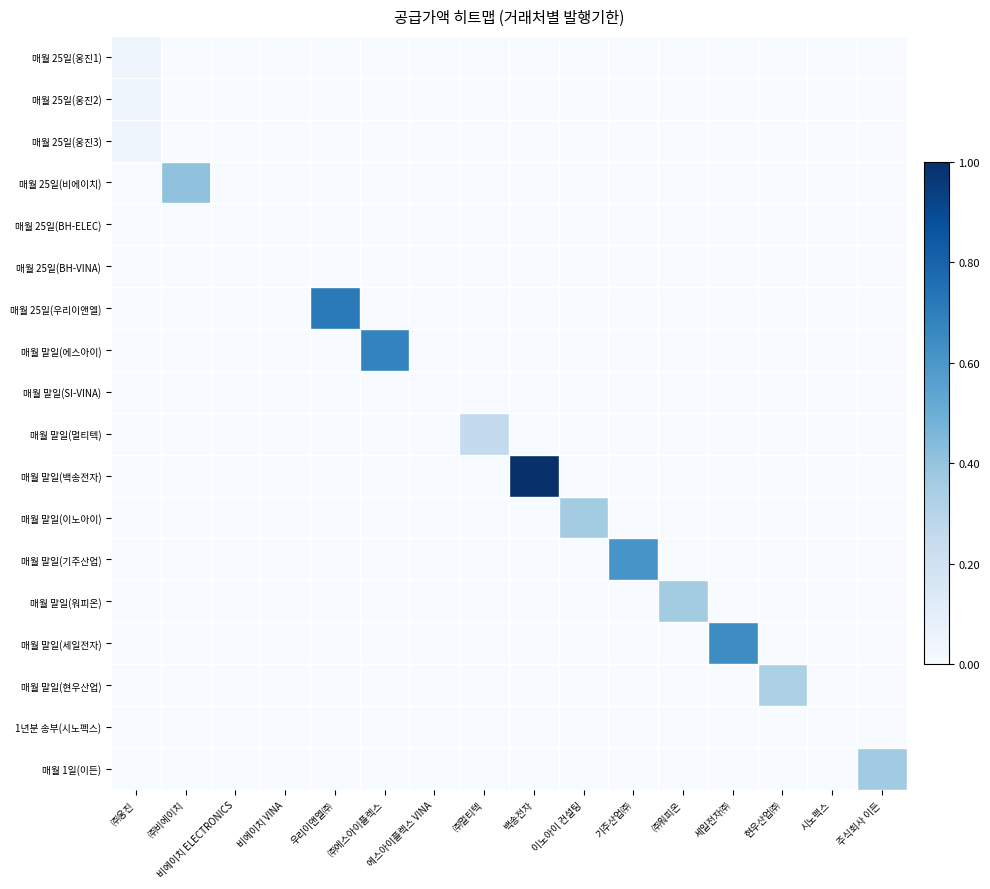

At which category is the sum across all series the highest?

백송전자